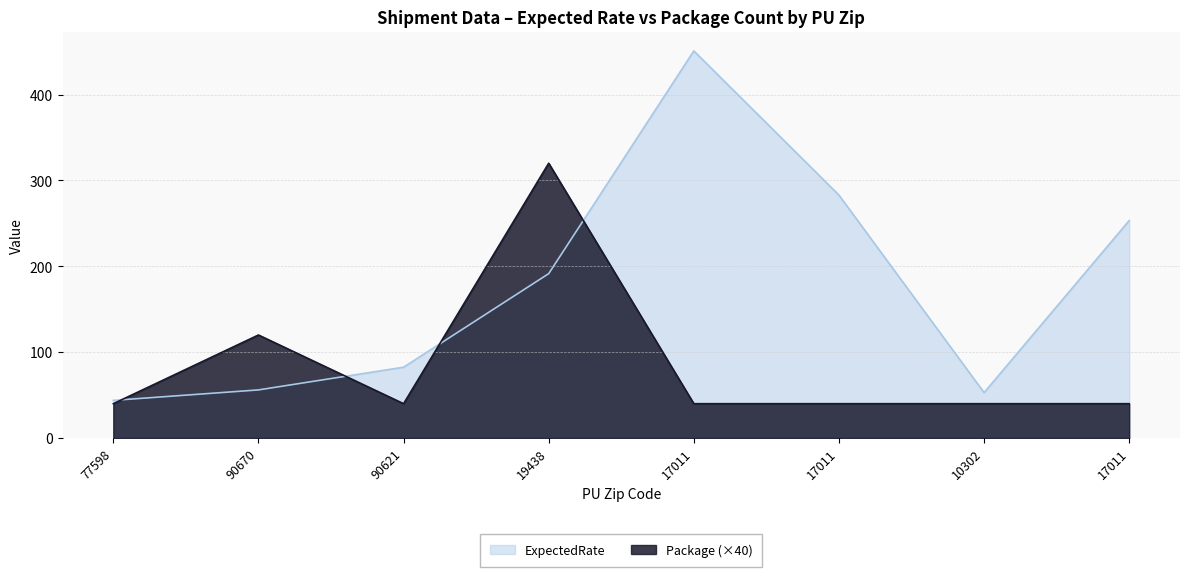

Reading left to right, what are all the values shown in this chart?

ExpectedRate: 43.9	56.0	82.5	191.4	450.8	282.9	52.9	253.3
Package: 40.0	120.0	40.0	320.0	40.0	40.0	40.0	40.0